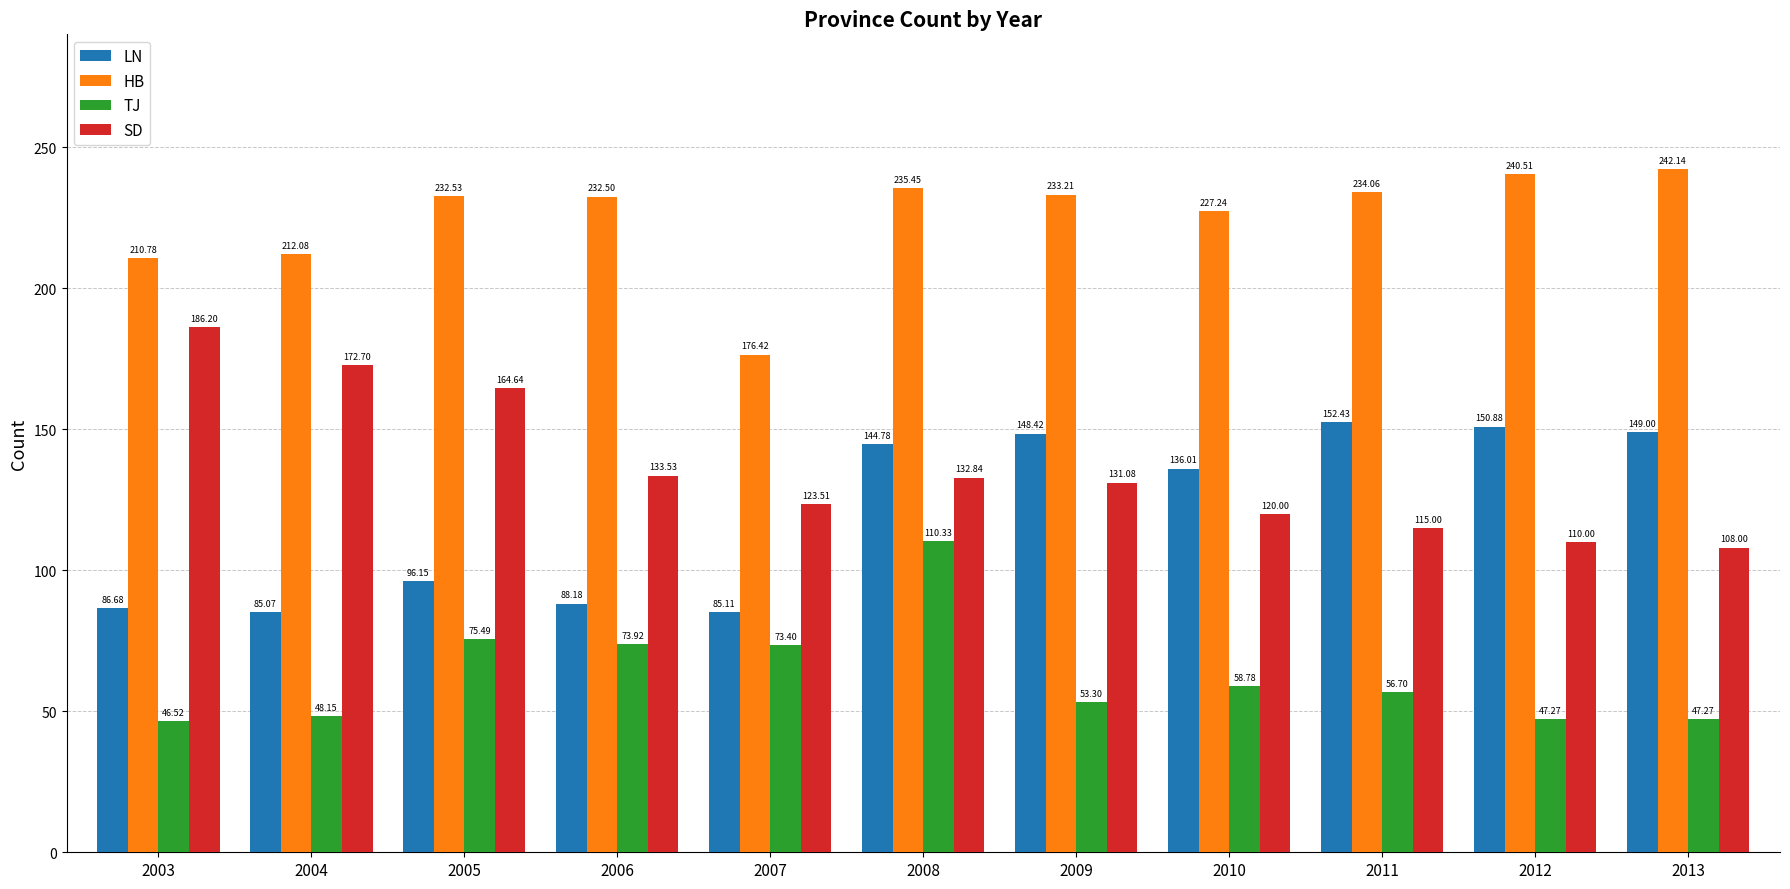

Are the bars grouped side by side (vs. stacked)?

Yes